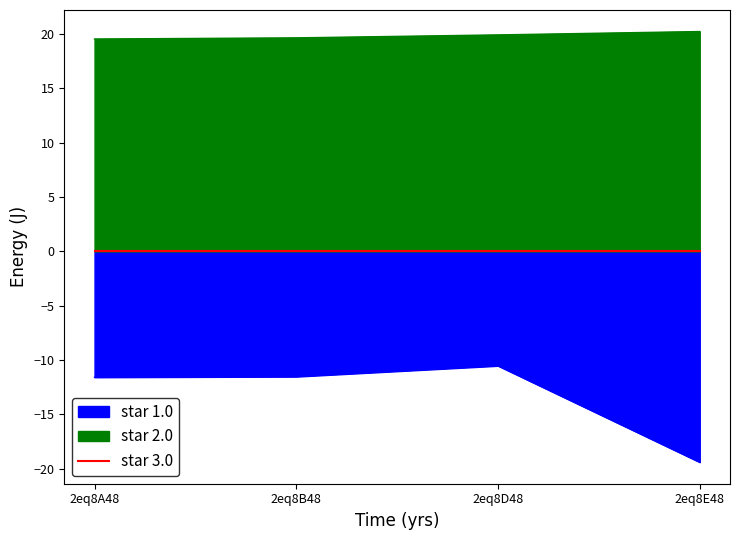

True or false: star 2.0 has more than 2 interior local peaks.

False